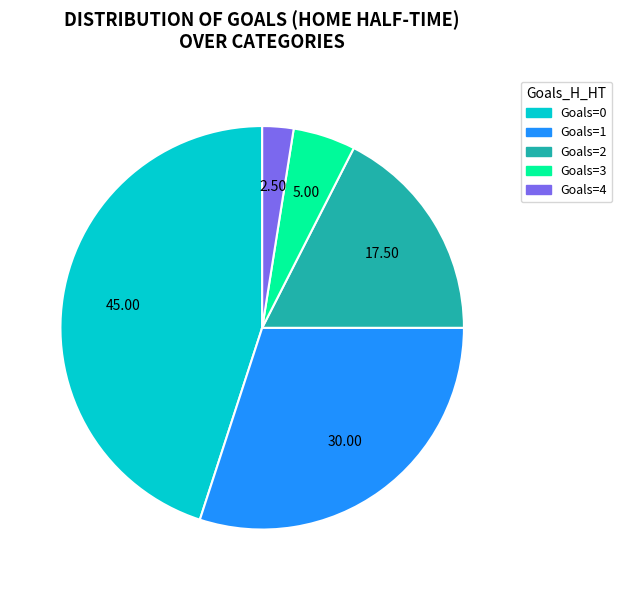

Is there a majority slice in this chart?

No